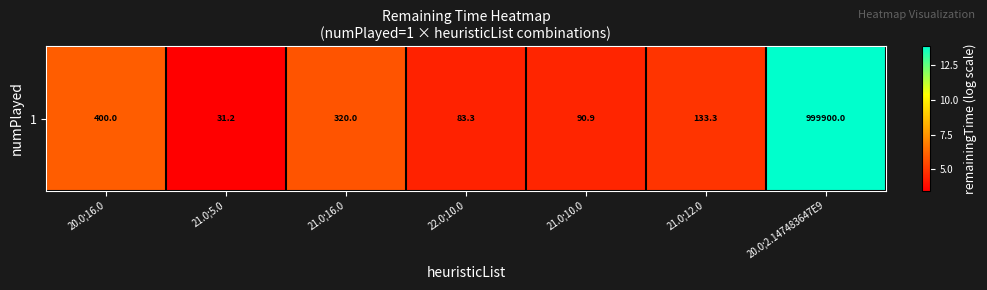

What is the maximum value shown in the chart?

13.8